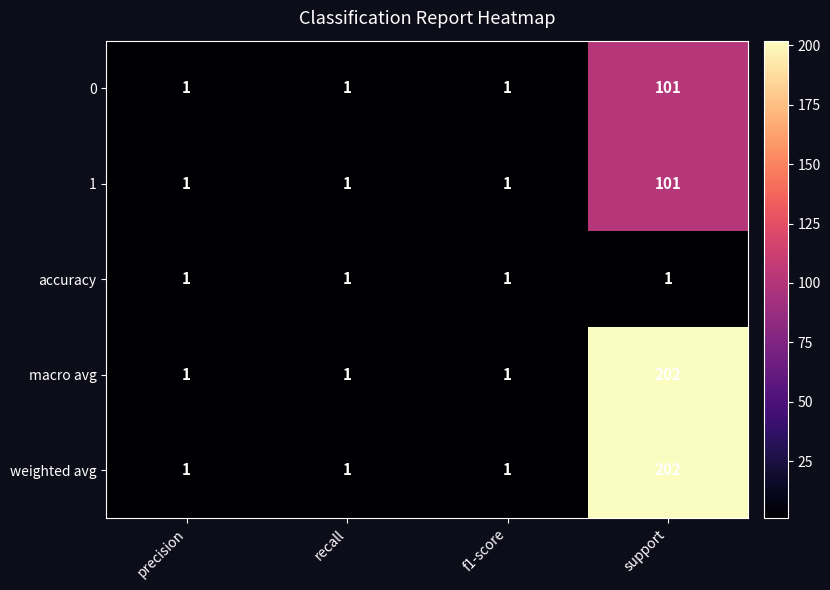

What is the maximum value shown in the chart?

202